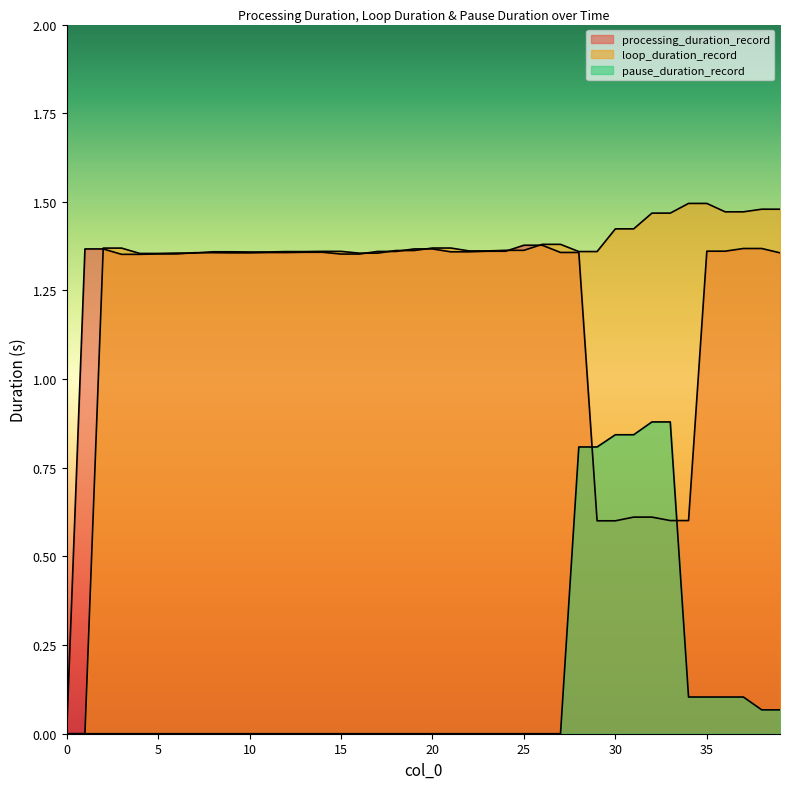

What value does the pause_duration_record series have at 34?

0.1